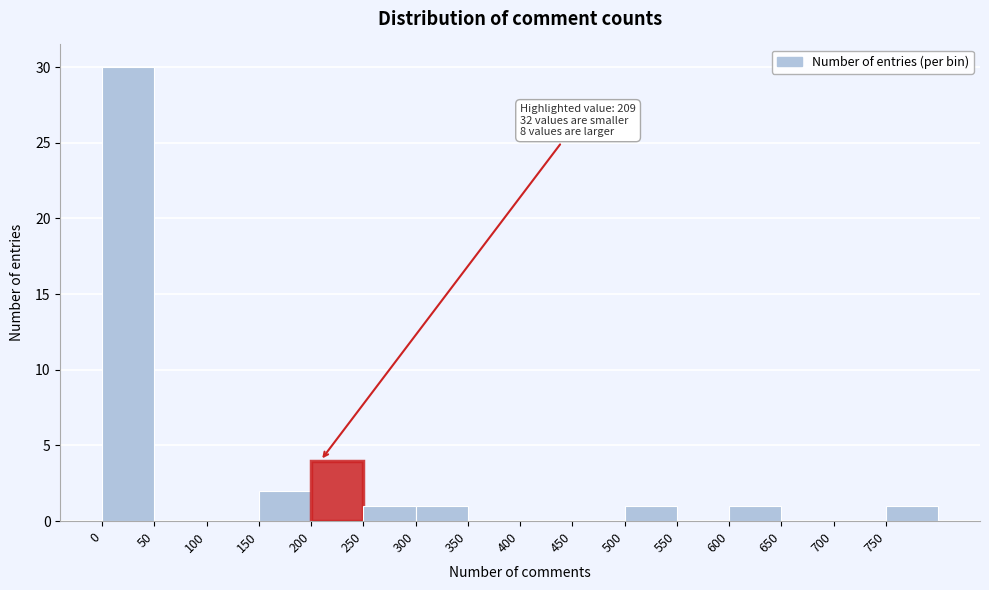

Over which range of the x-axis is the bar tallest?

0 to 50